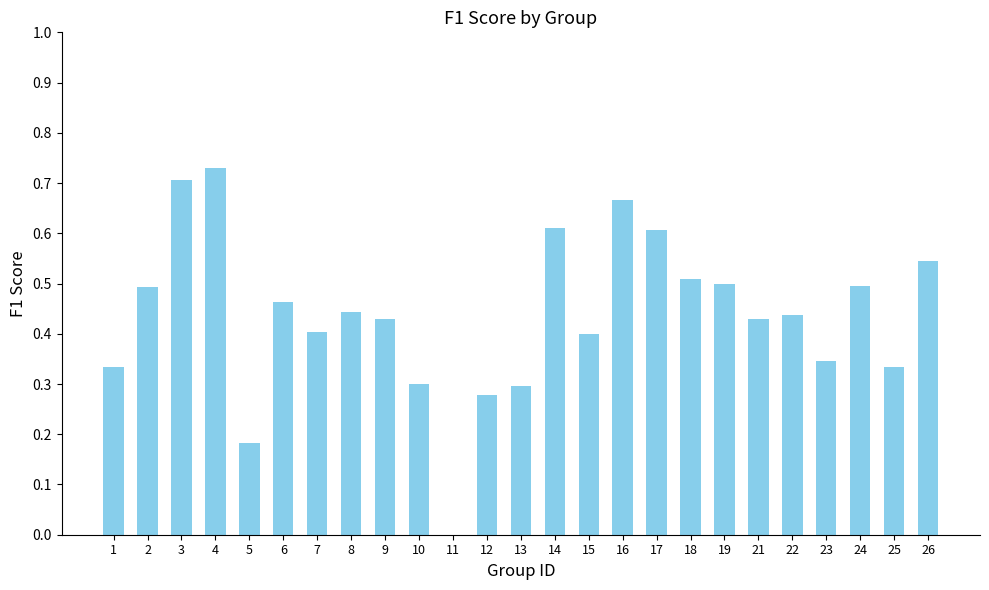

True or false: the data shows 0.3 at 25.

True